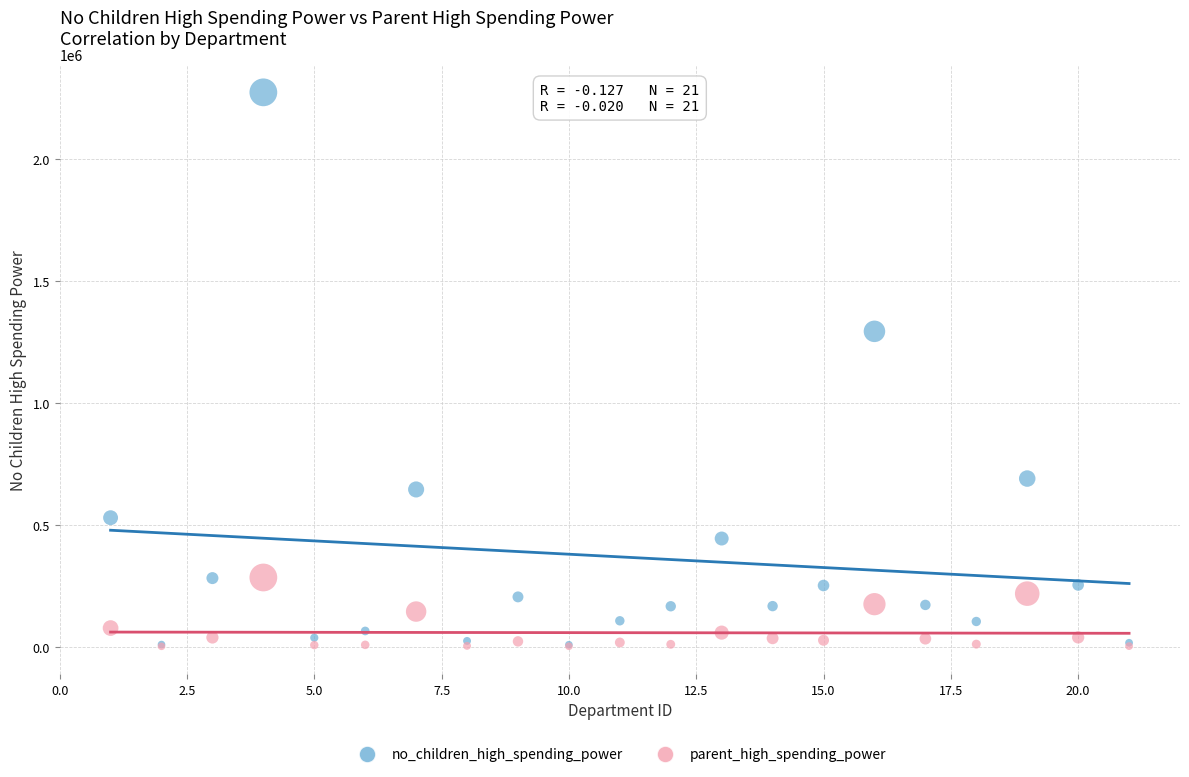

Across all series, what Y value is closest to 1138443?

1294376